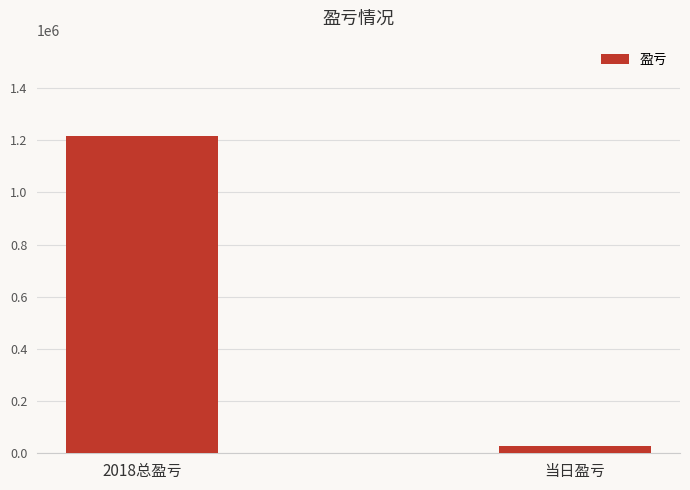

Reading left to right, extract all data points from this chart.

1216299	26387